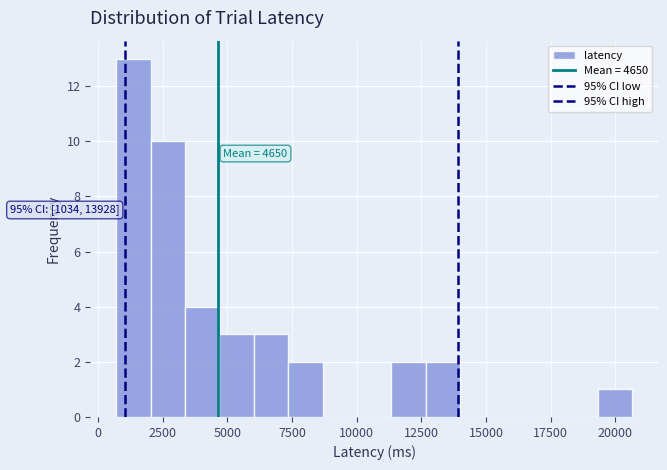

Read against the x-axis, roughly where is the centre of the tallest bar?

1500